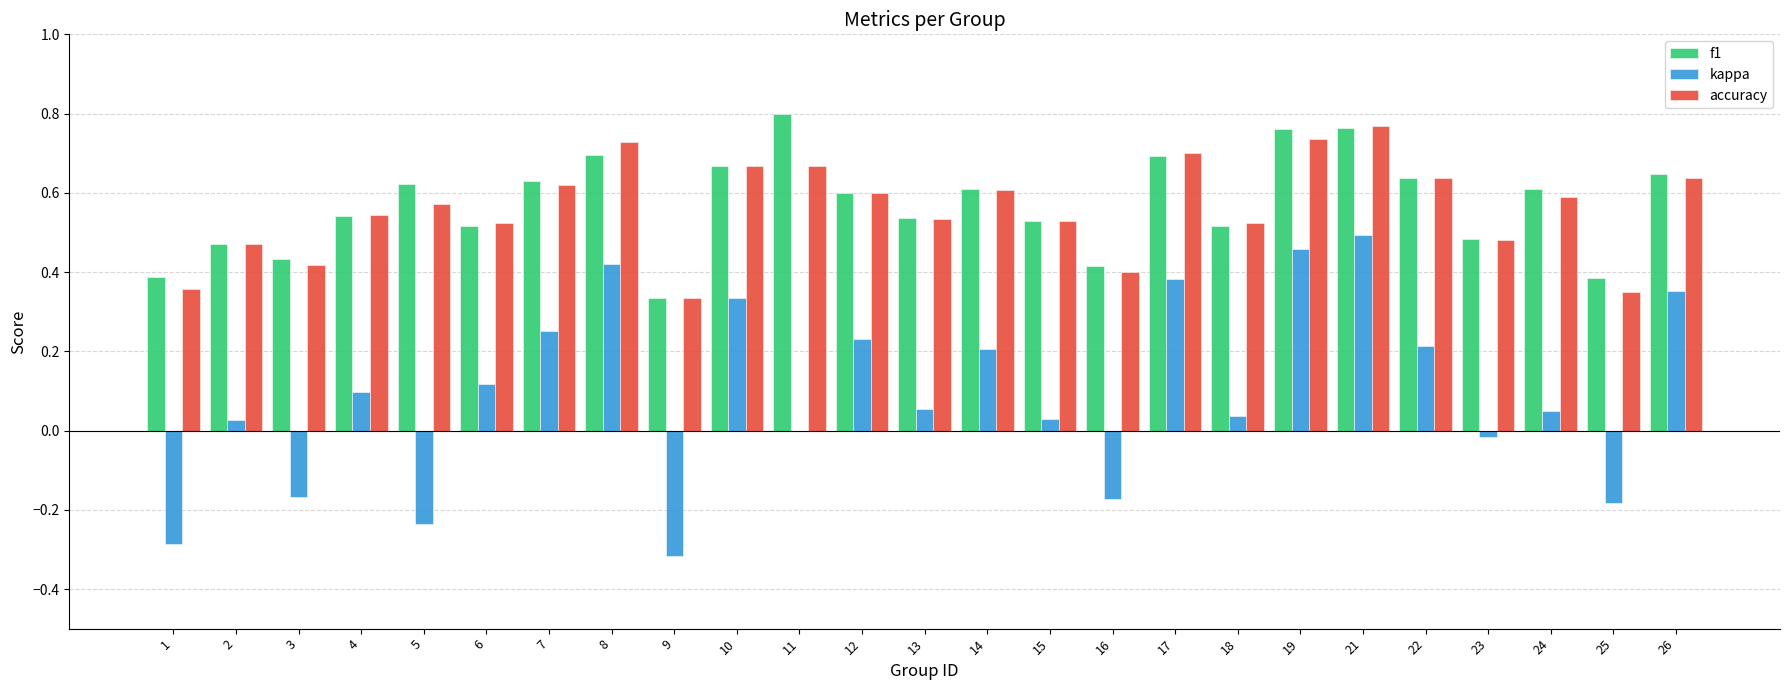

What is the sum of all accuracy values?

14.0